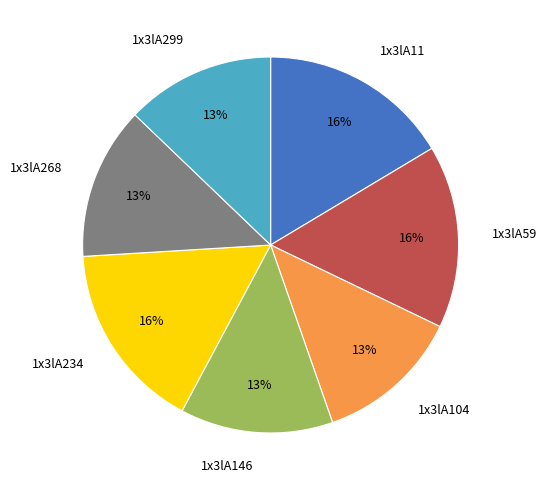

Is it true that 1x3lA59 is 9% of the pie?

False